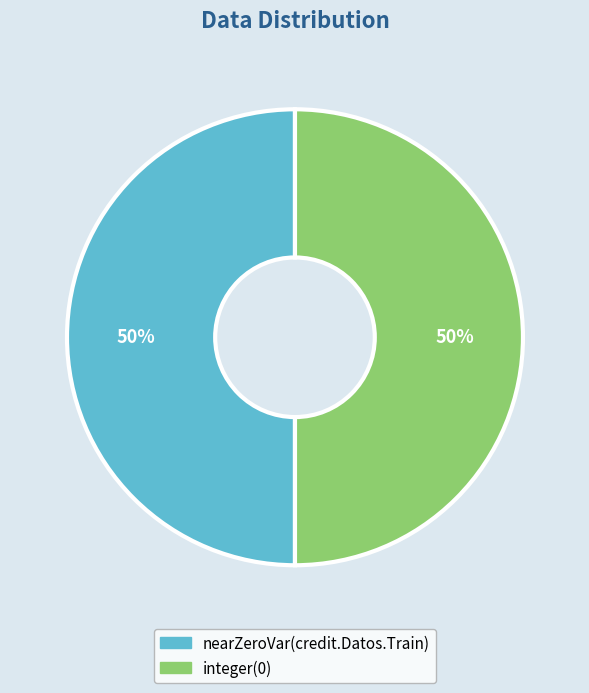

Count the number of slices in the pie.

2